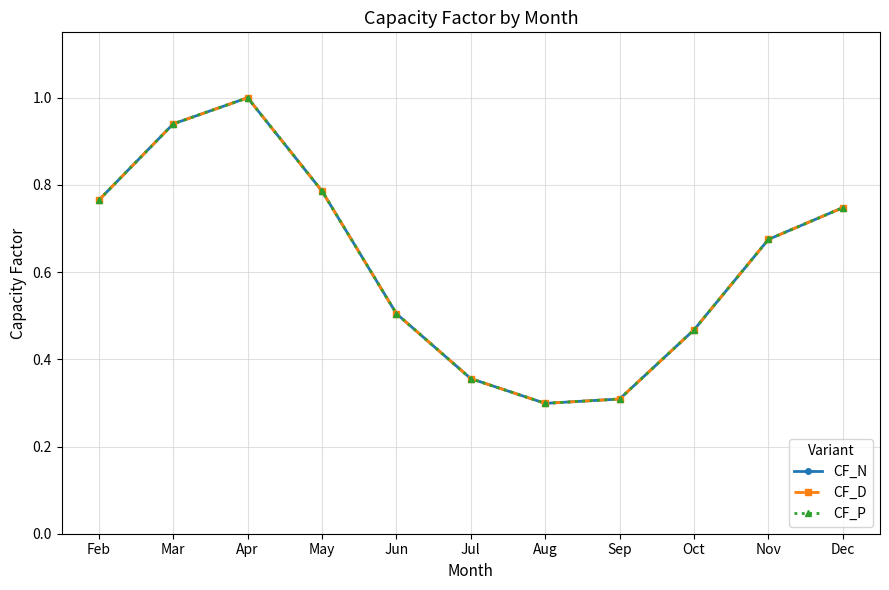

At which category does the chart reach its peak across all series?

Apr